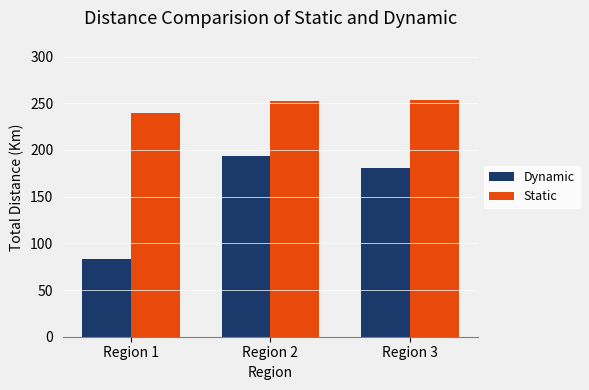

Read the Dynamic value at Region 3, to the nearest 5.

180